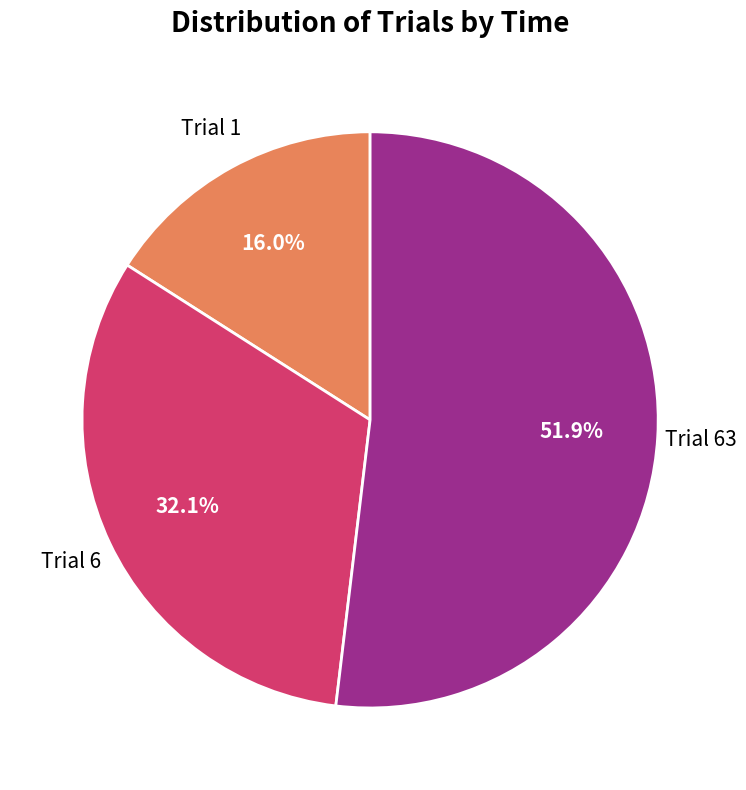

Does any single category account for the majority?

Yes